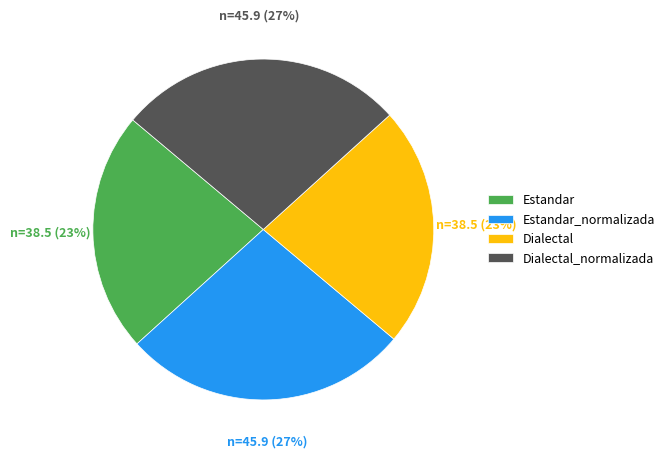

Approximately how many times larger is the value at Estandar_normalizada compared to Dialectal_normalizada?

1.0